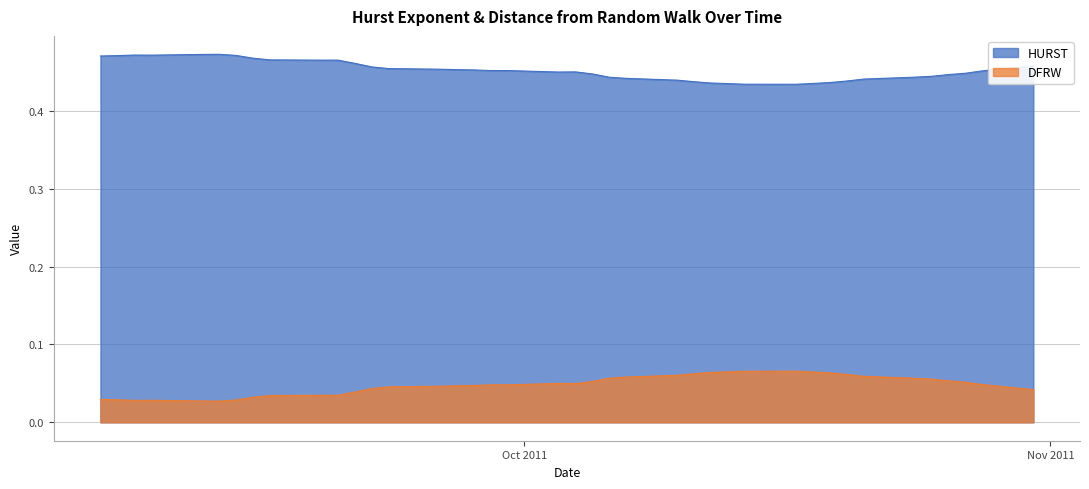

At which category is the sum across all series the highest?

2011-09-12